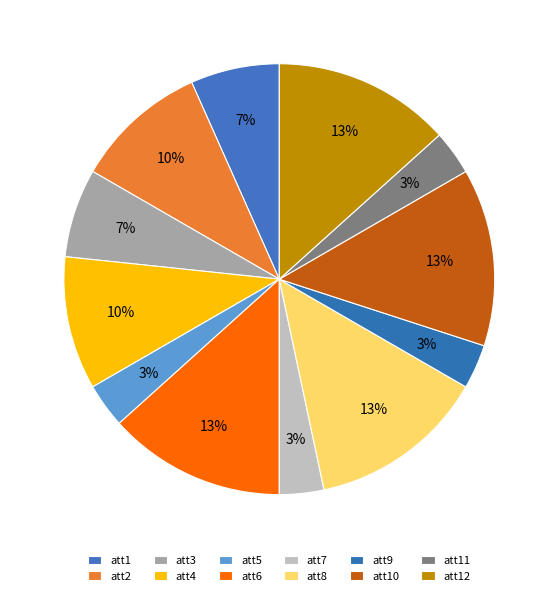

How many segments does this pie chart have?

12